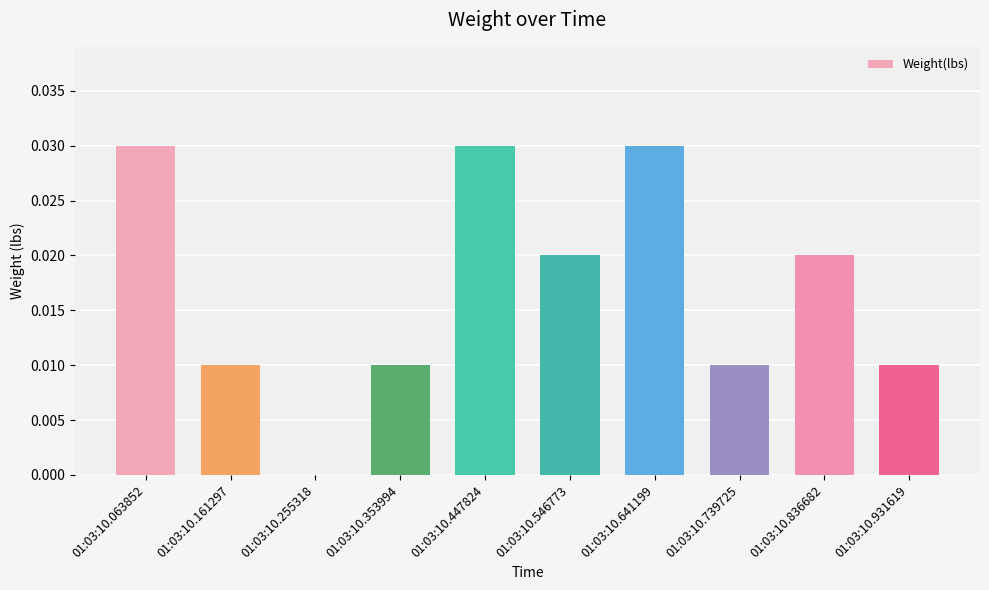

The value at 01:03:10.641199 is 0.0. True or false?

True